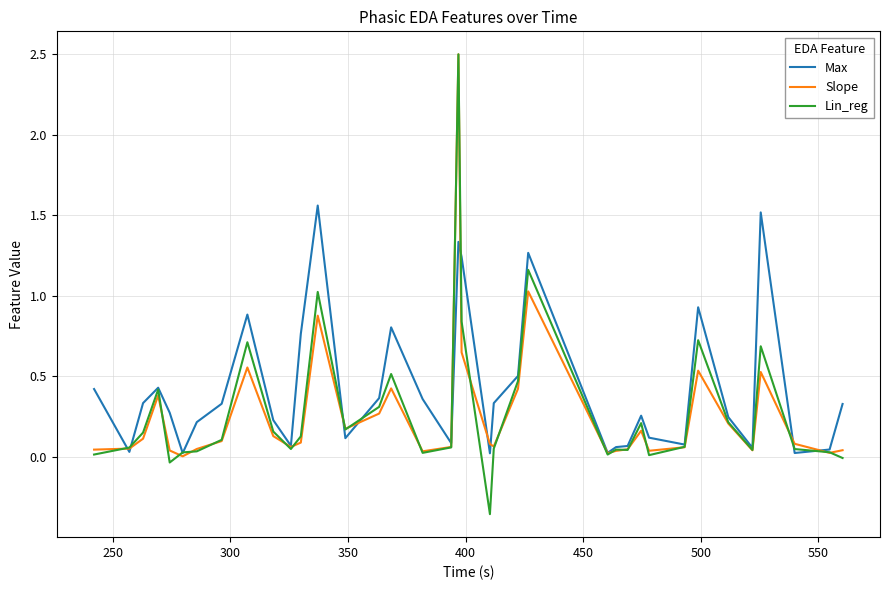

How many lines are shown in the chart?

3